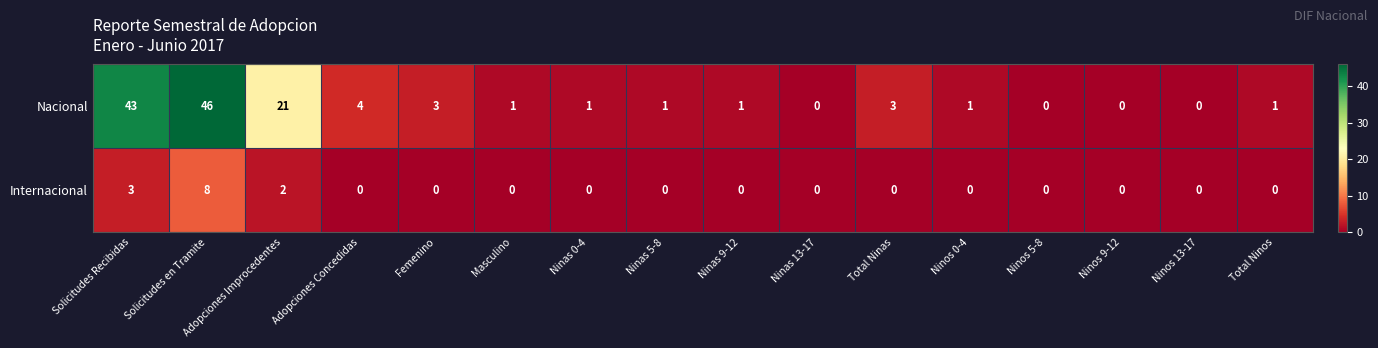

At Ninas 9-12, list the series in order from largest to smallest.

Nacional, Internacional